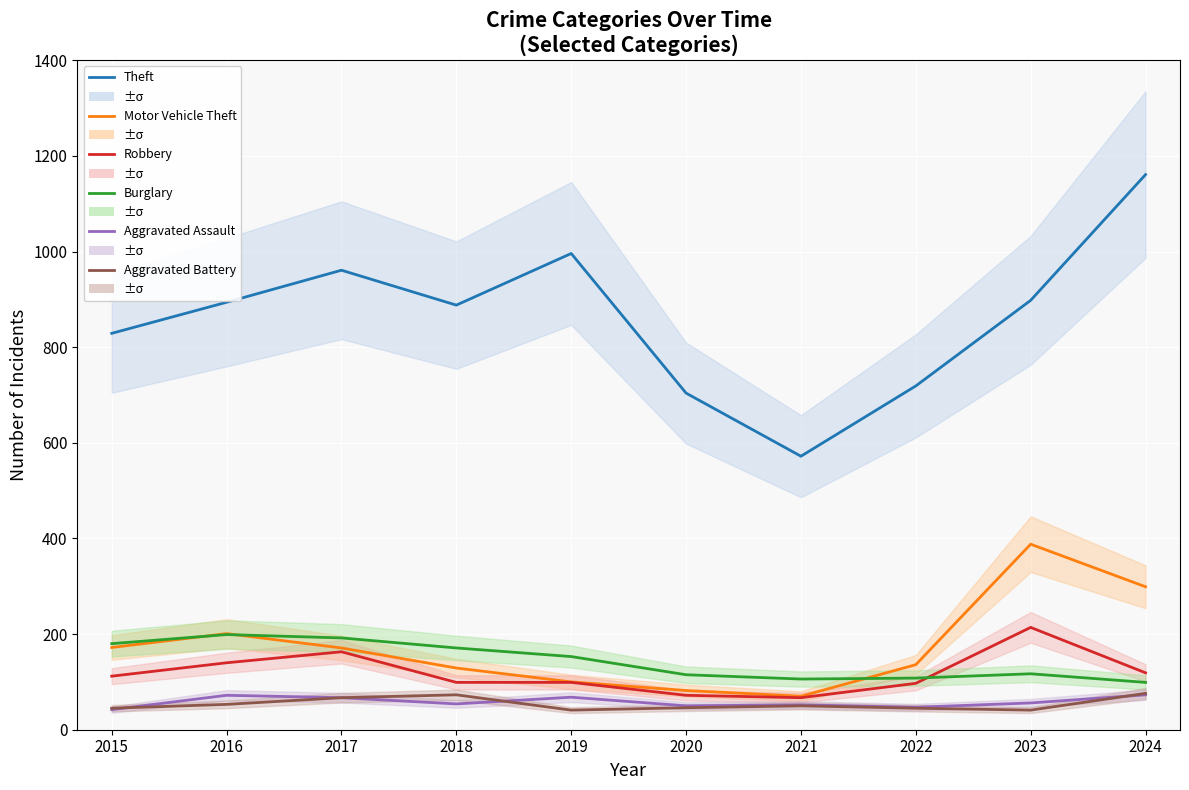

Which series has the largest range (max minus min)?

Theft